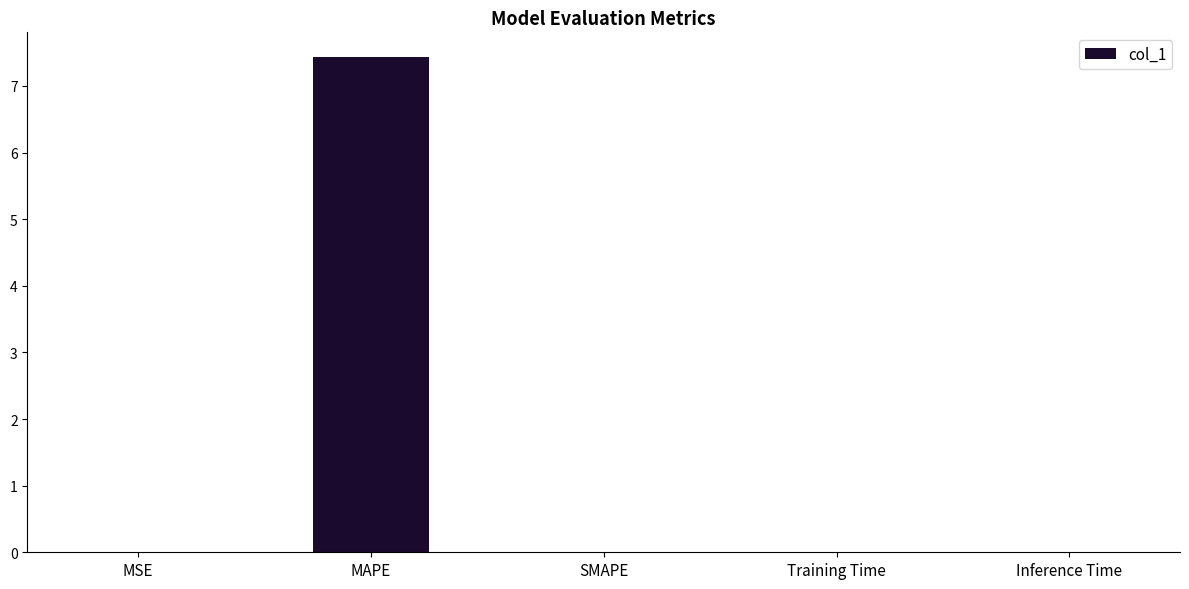

The value at MAPE is 9.8. True or false?

False